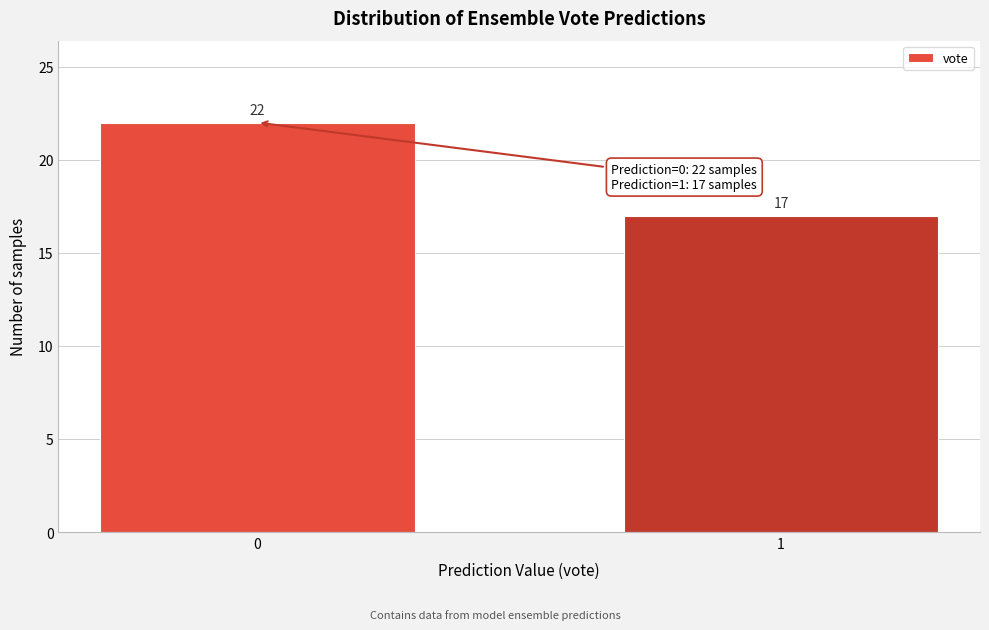

Reading left to right, list all the values displayed in this chart.

0=22	1=17